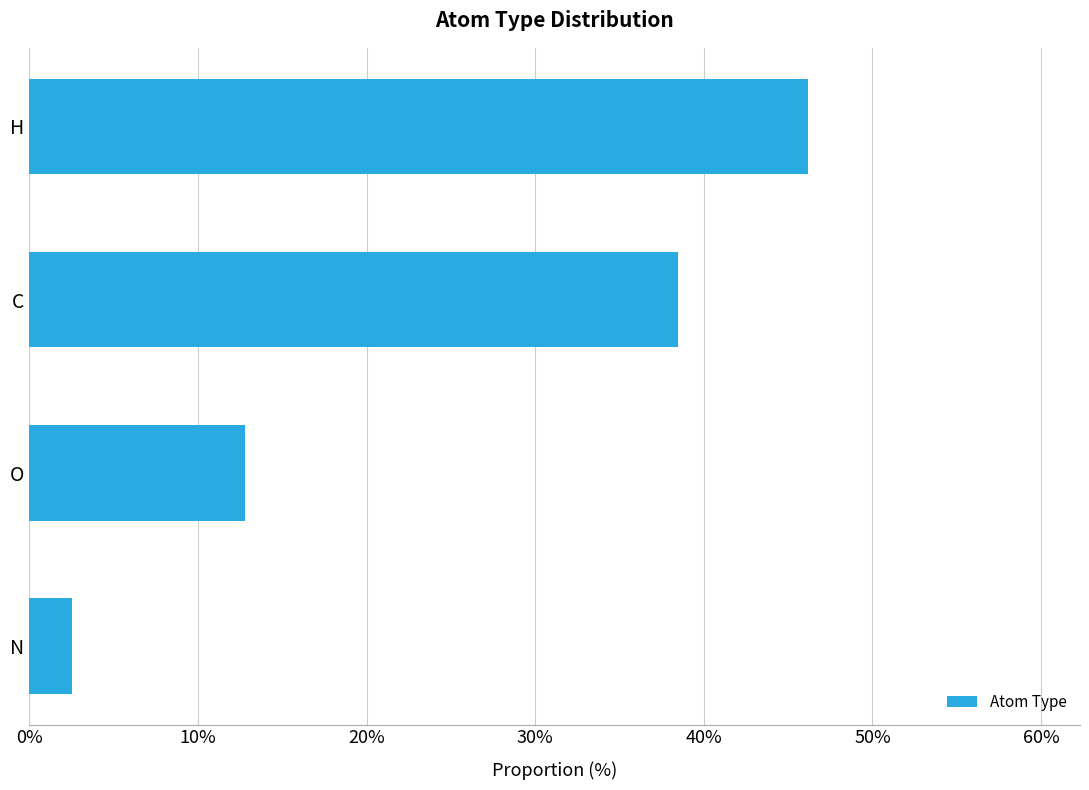

What is the minimum value shown in the chart?

2.6